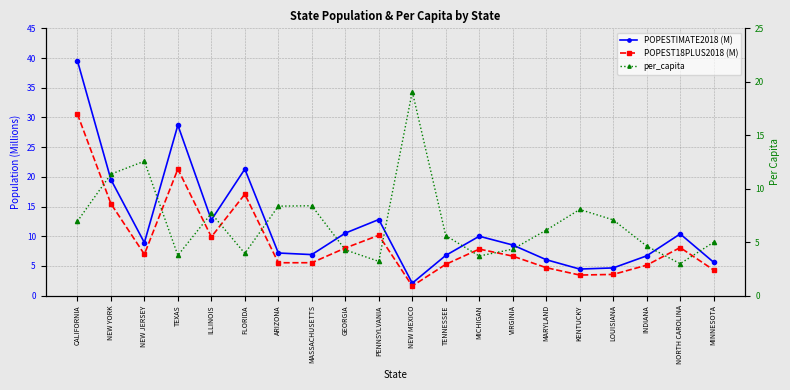

Which category has the highest value across all series?

CALIFORNIA